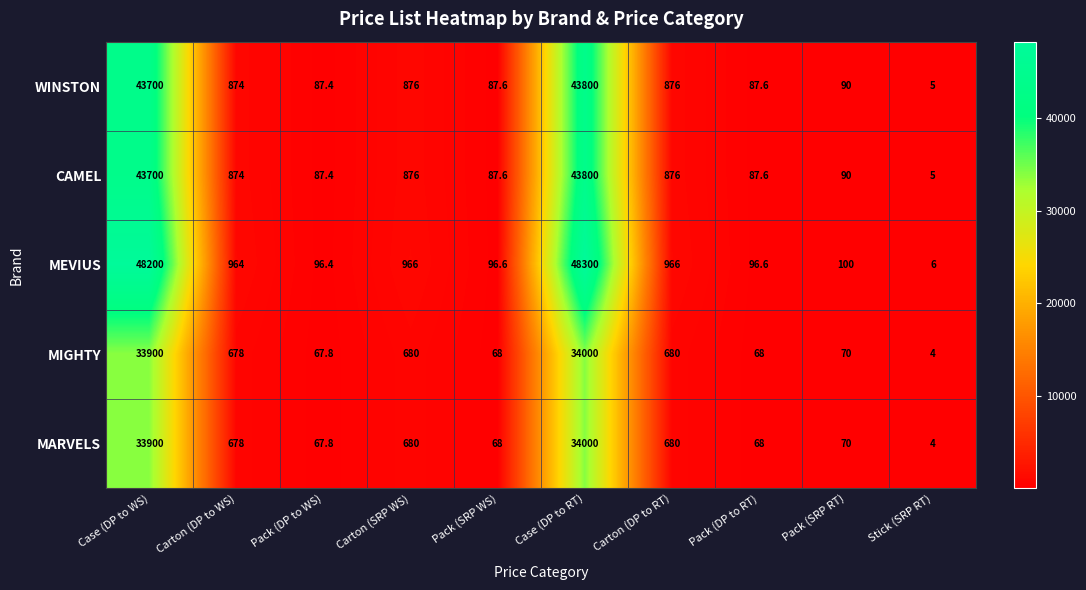

What is the difference between the maximum and minimum values in the WINSTON series?

43795.0